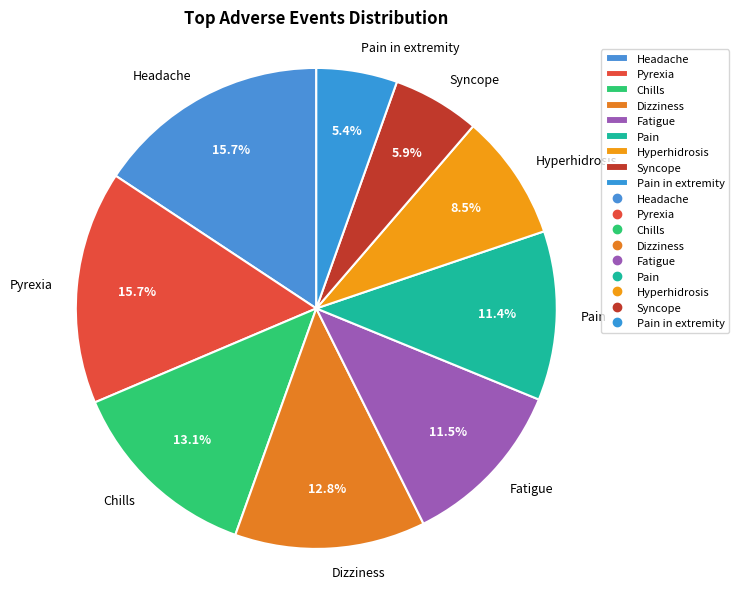

Approximately how many times larger is the value at Pain in extremity compared to Dizziness?

0.4